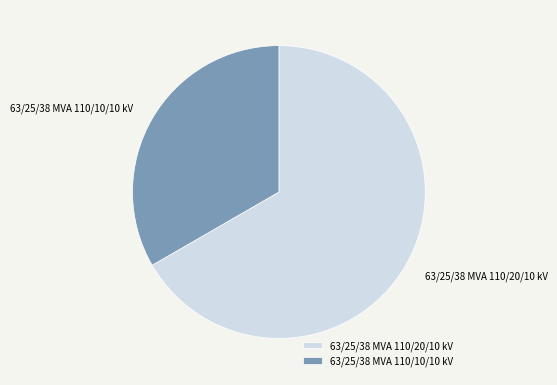

Is the sum of 63/25/38 MVA 110/20/10 kV and 63/25/38 MVA 110/10/10 kV greater than half?

Yes